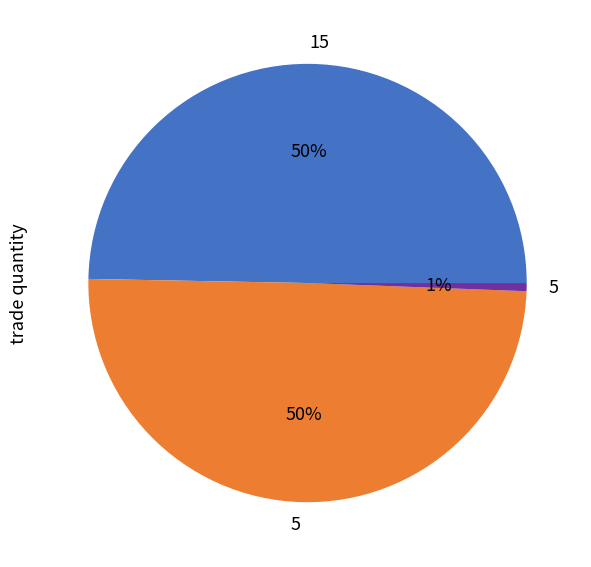

To the nearest percent, what is the difference between the largest and smallest slice percentages?

49%